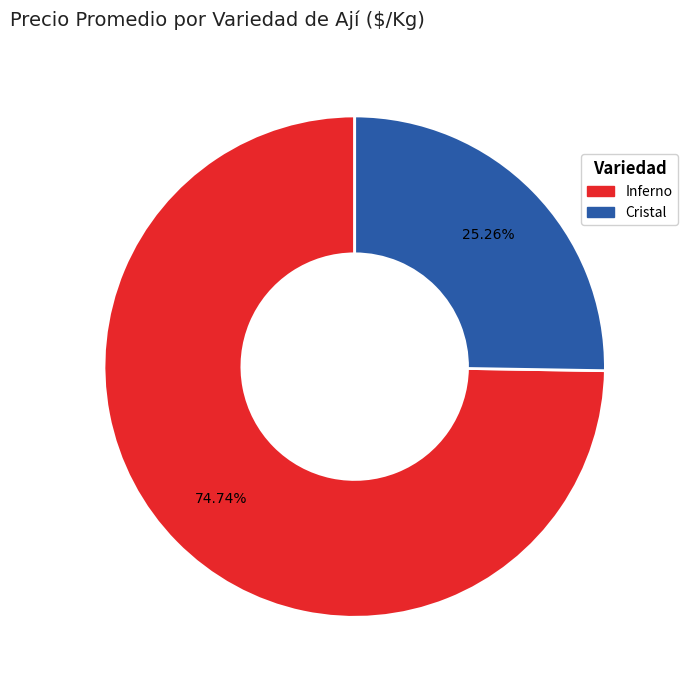

To the nearest percent, what is the combined percentage of Inferno and Cristal?

100%